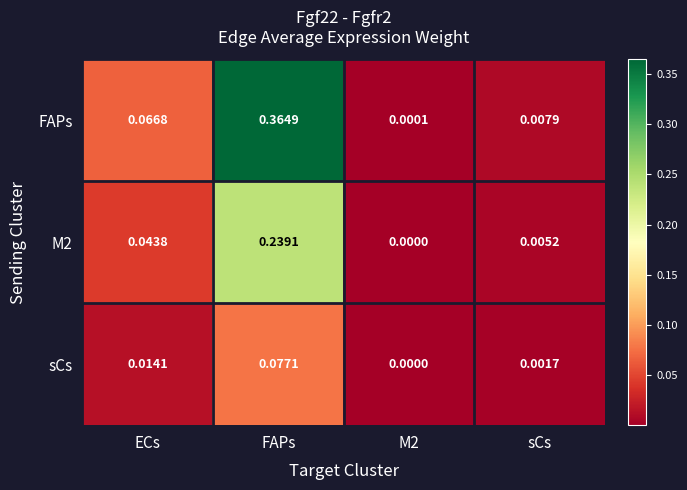

Which series has the widest spread of values?

FAPs